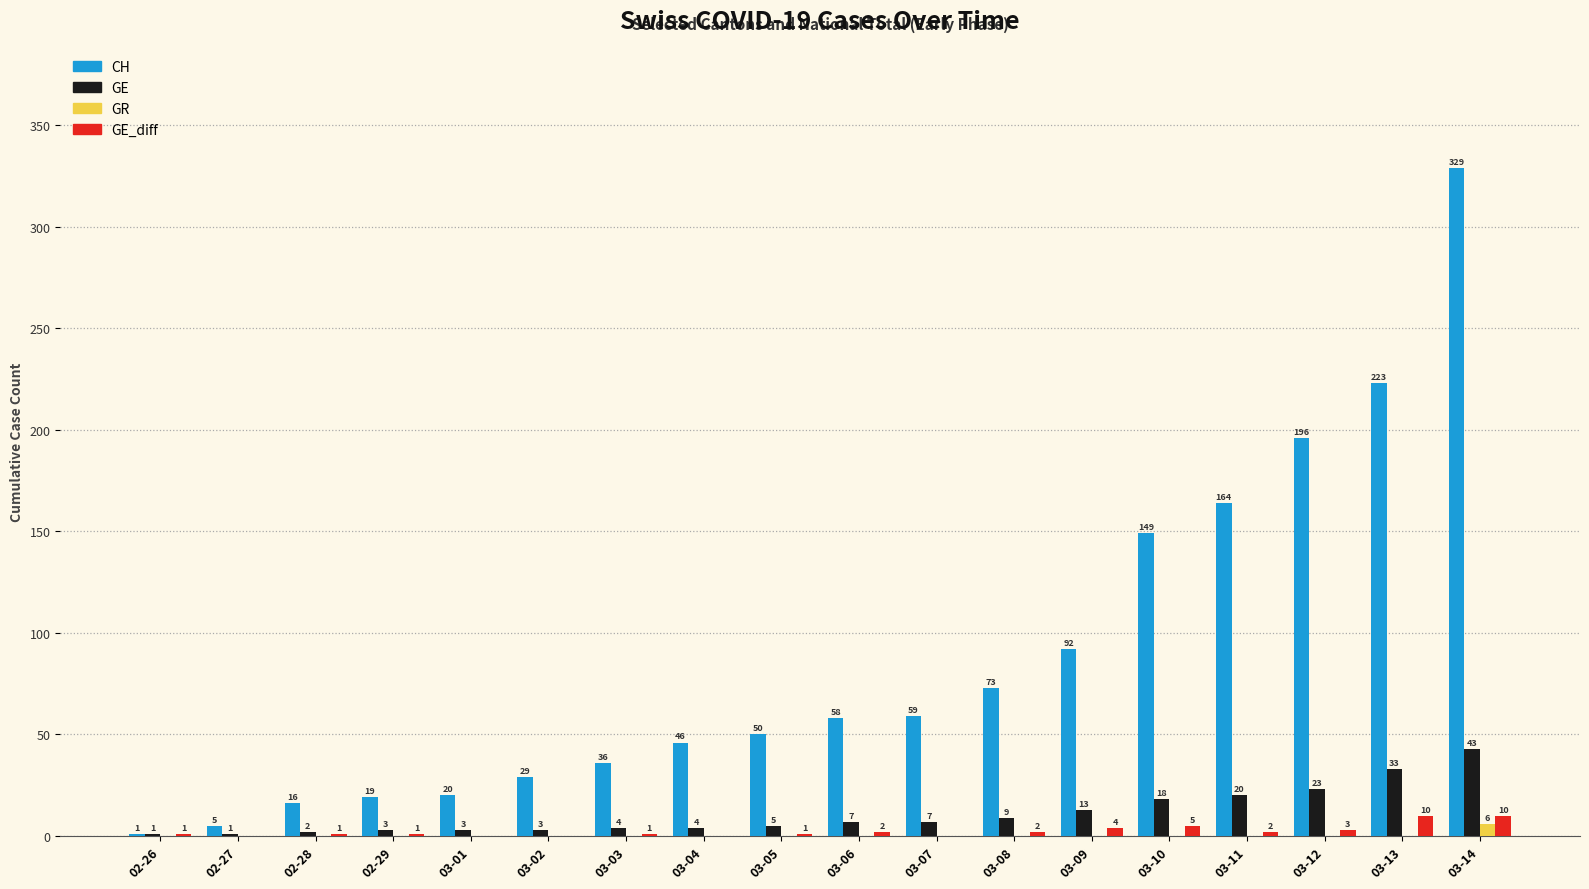

How many groups of bars are there?

18